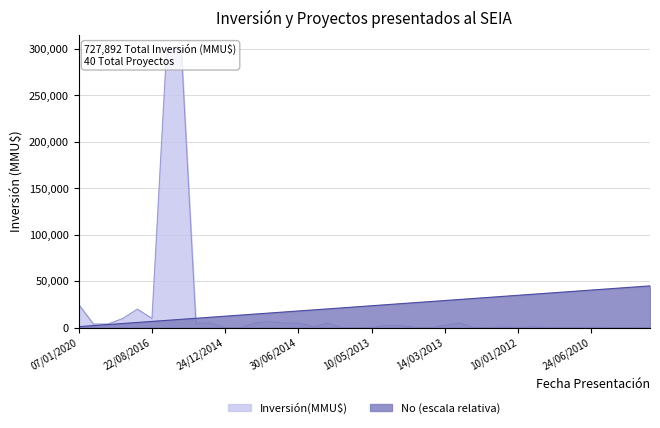

Does the chart display data point markers on the line(s)?

No